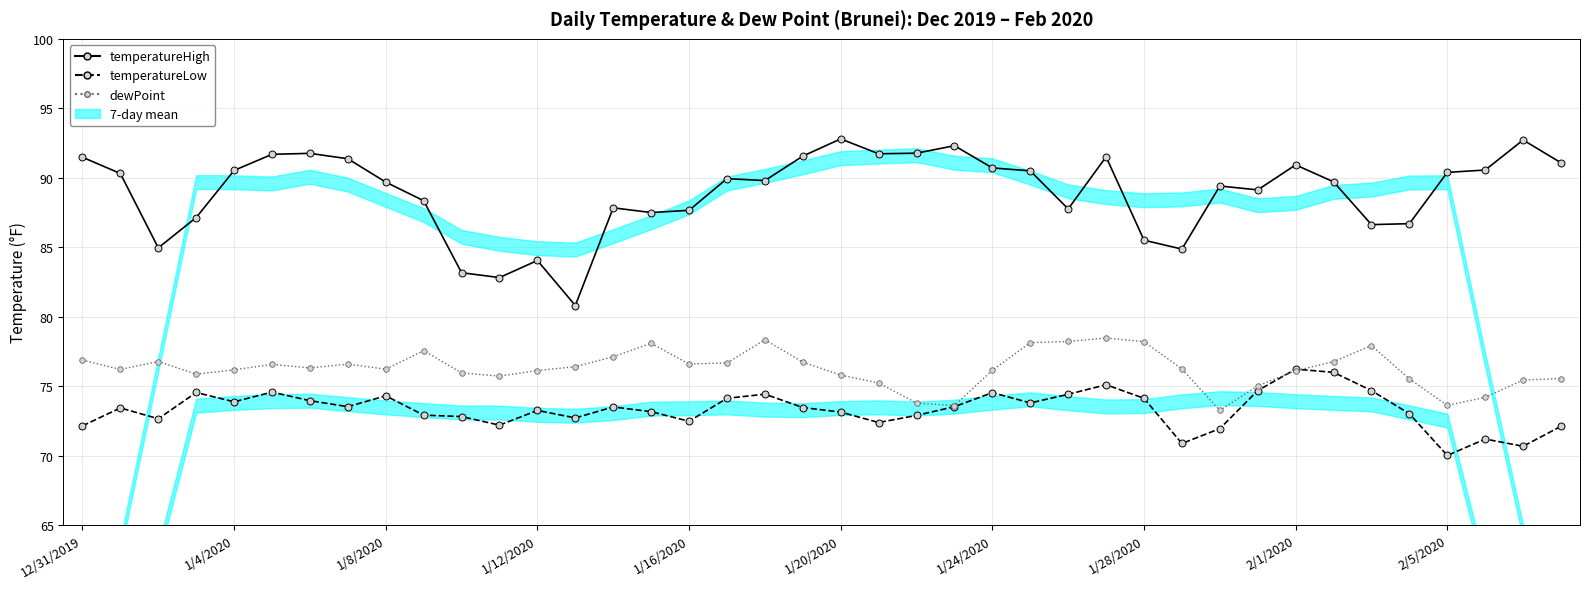

What is the minimum value for temperatureLow?

70.0